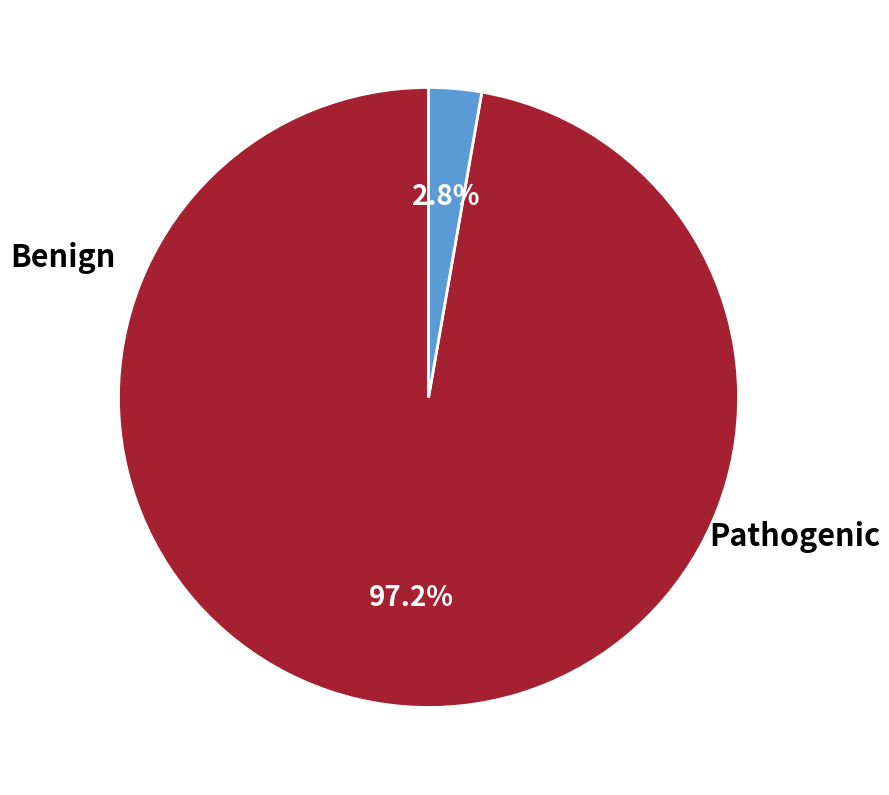

Is there a majority slice in this chart?

Yes